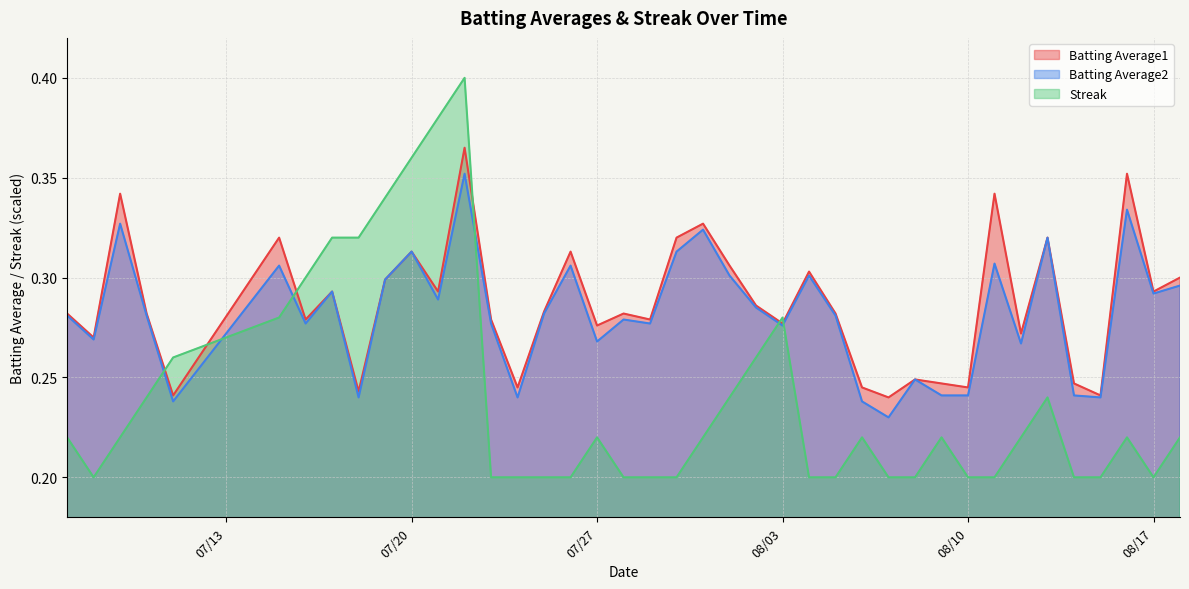

What is the label of the 27th point from the right?

2010-07-23